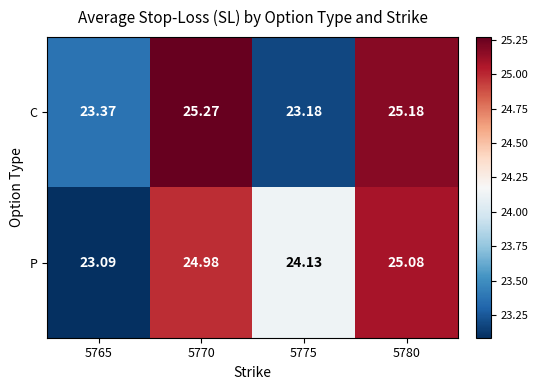

Is the value of C at 5775 greater than the value of P at 5765?

Yes